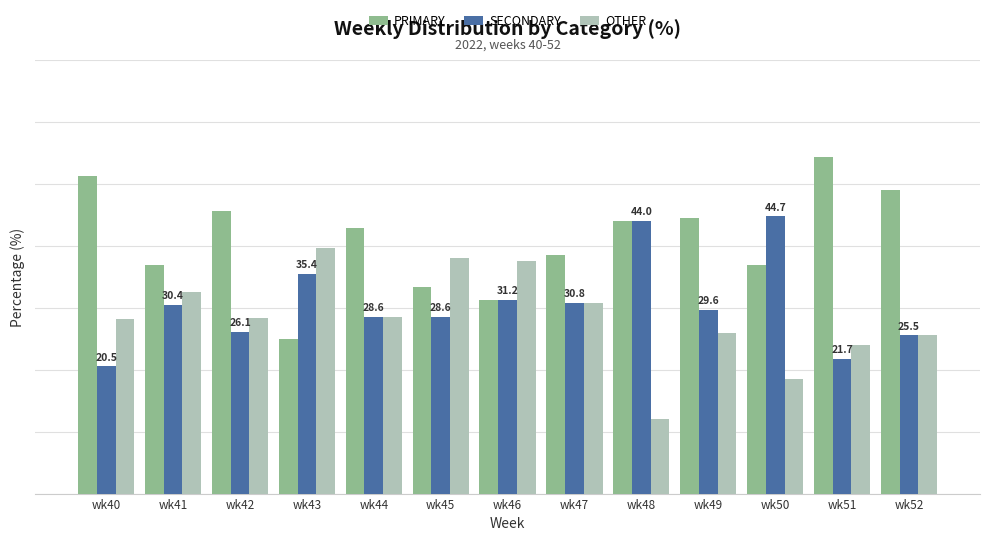

Which series changed the most between wk44 and wk50?

SECONDARY